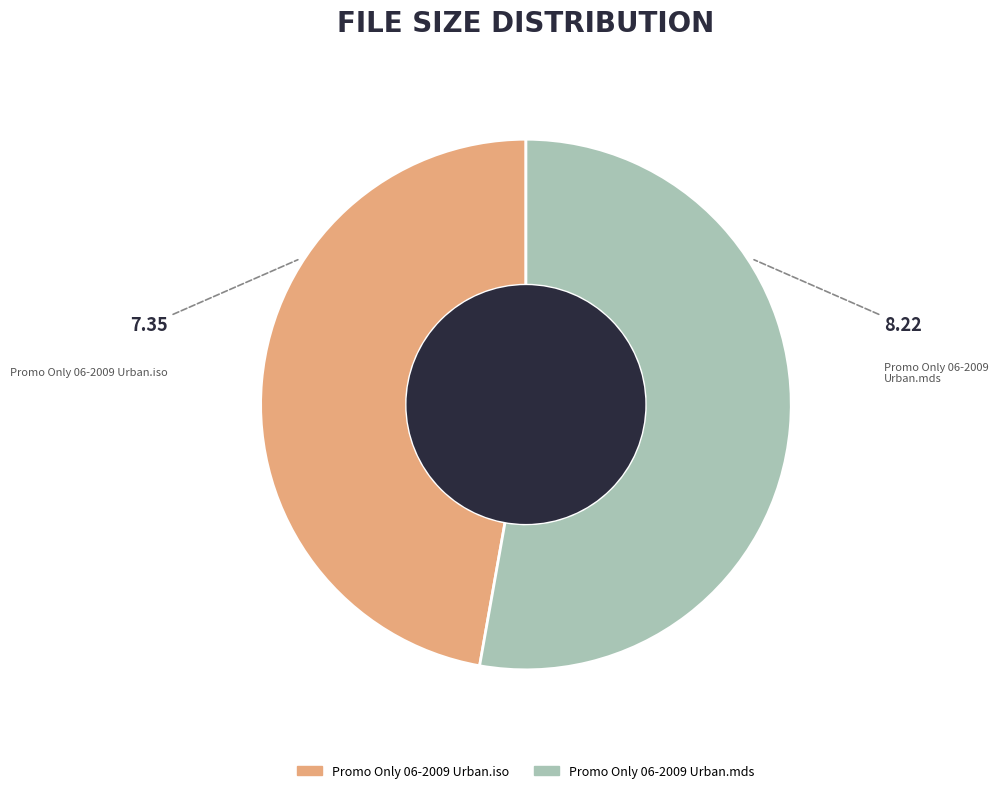

How many slices are in this pie chart?

2